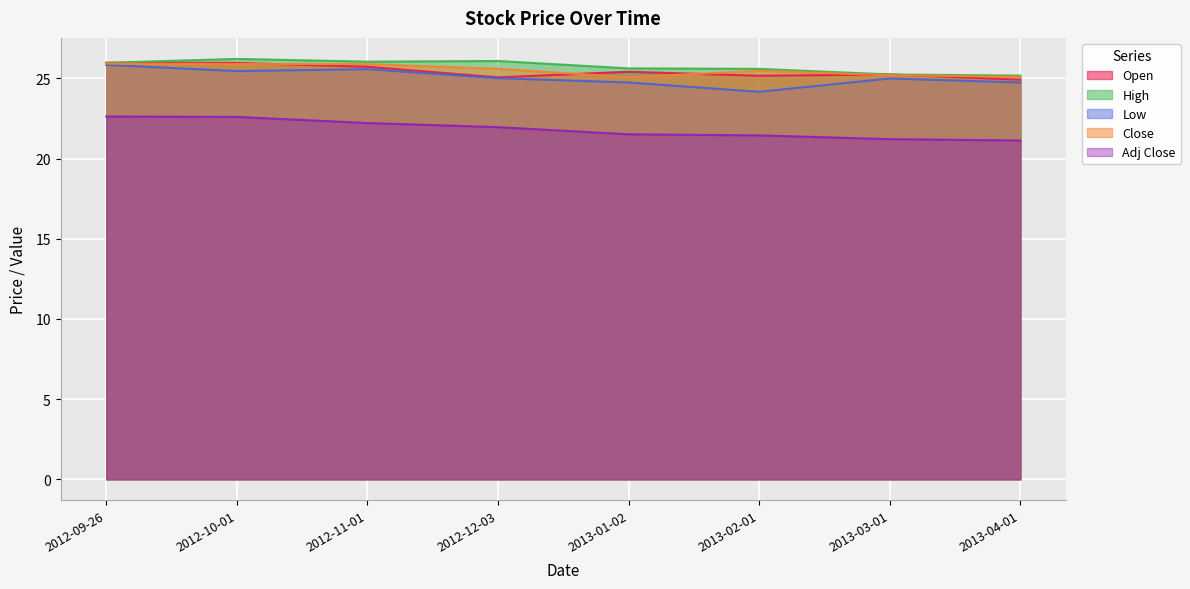

True or false: High has a value of 10.4 at 2012-10-01.

False